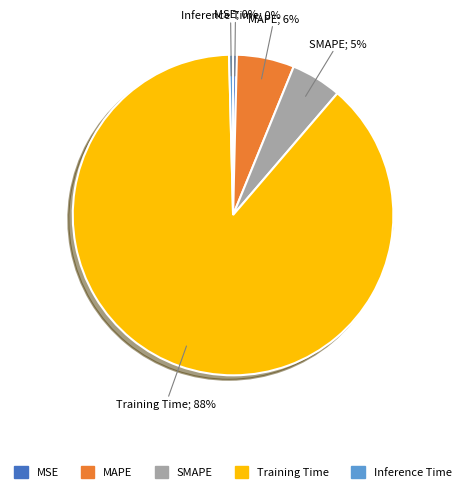

Combined, do Training Time and Inference Time account for over 50%?

Yes